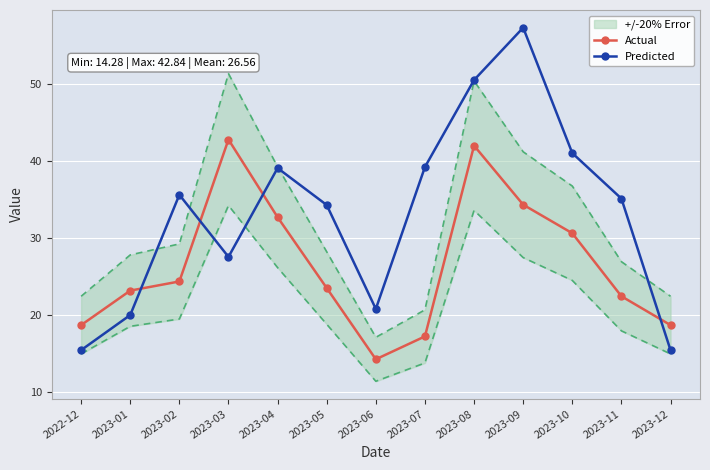

Which series ends up on top after the final intersection of Actual and Predicted?

Actual